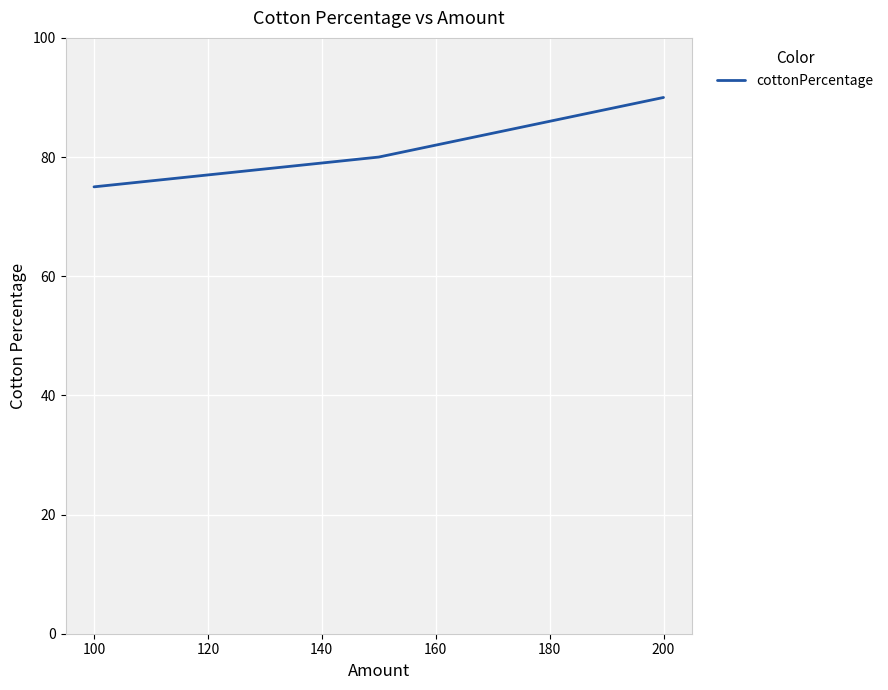

What is the sum of all values?

245